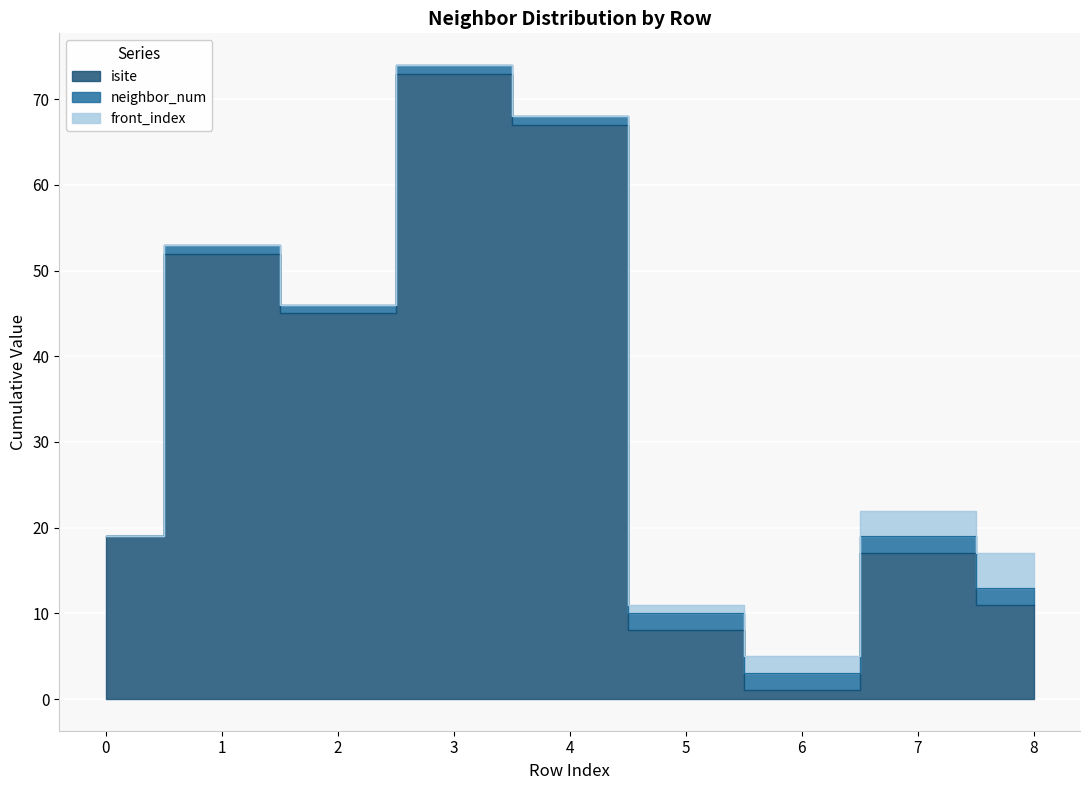

Reading right to left, transcribe all the data shown in this chart.

isite: 8=11	7=17	6=1	5=8	4=67	3=73	2=45	1=52	0=19
neighbor_num: 8=2	7=2	6=2	5=2	4=1	3=1	2=1	1=1	0=0
front_index: 8=4	7=3	6=2	5=1	4=0	3=0	2=0	1=0	0=0